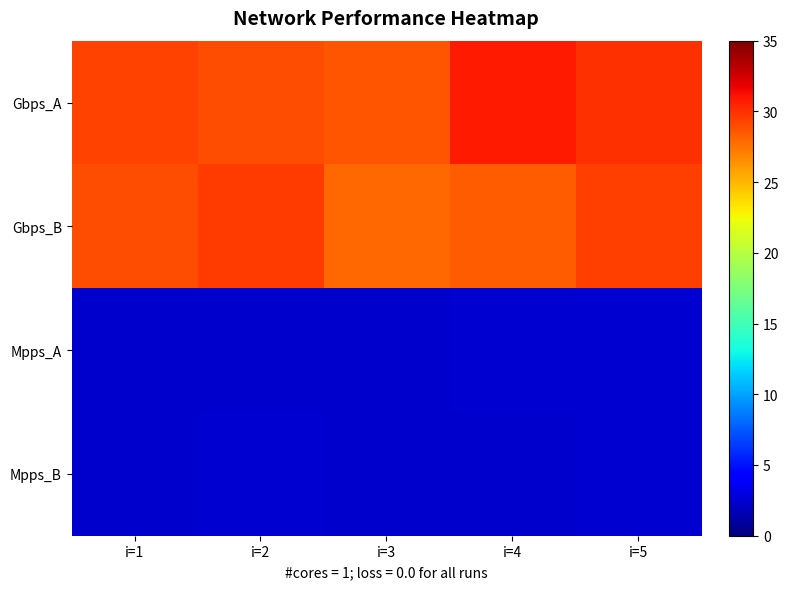

Which series has the largest total across all categories?

Gbps_A